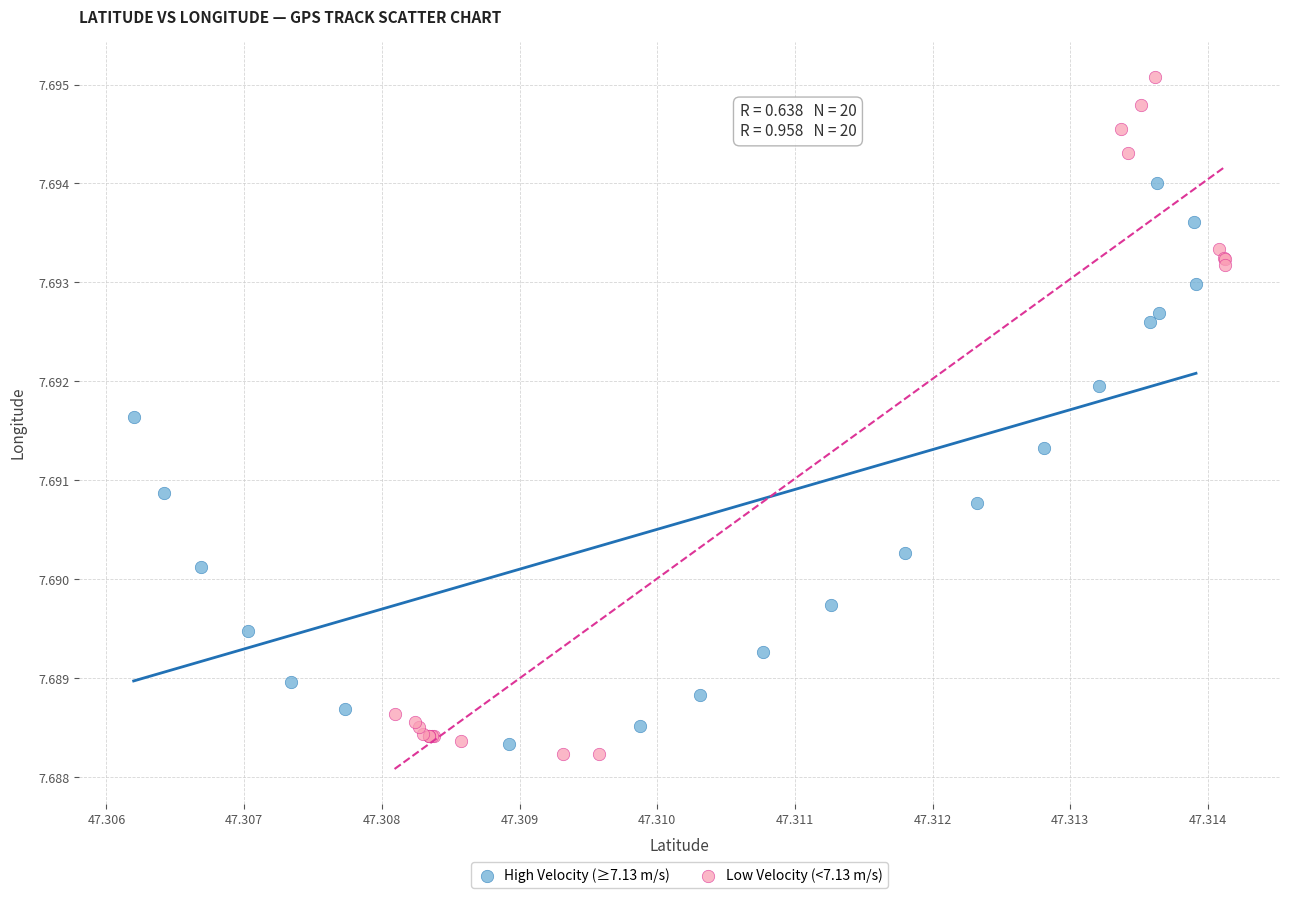

Which series has the widest spread of Y values?

Low Velocity (<7.13 m/s)